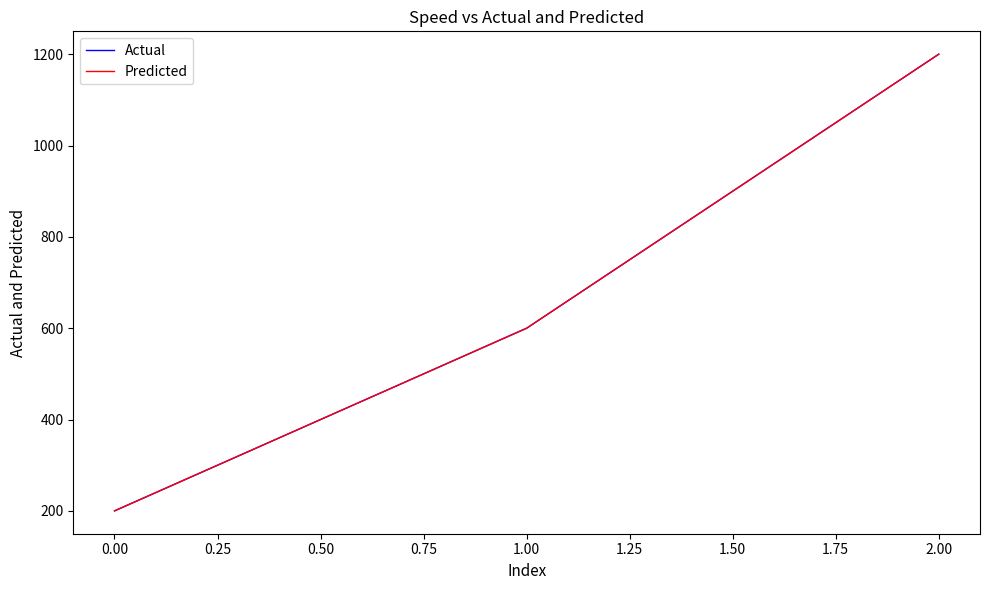

Does the chart display data point markers on the line(s)?

No